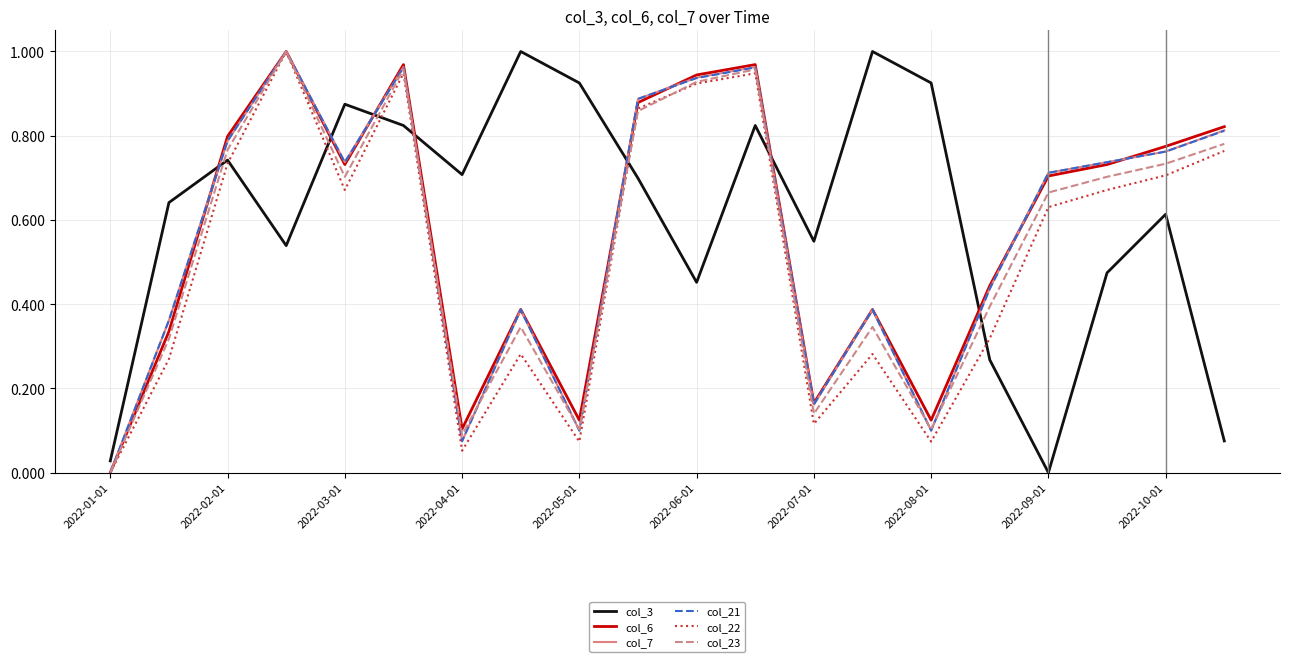

How many times do col_3 and col_23 cross each other?

7